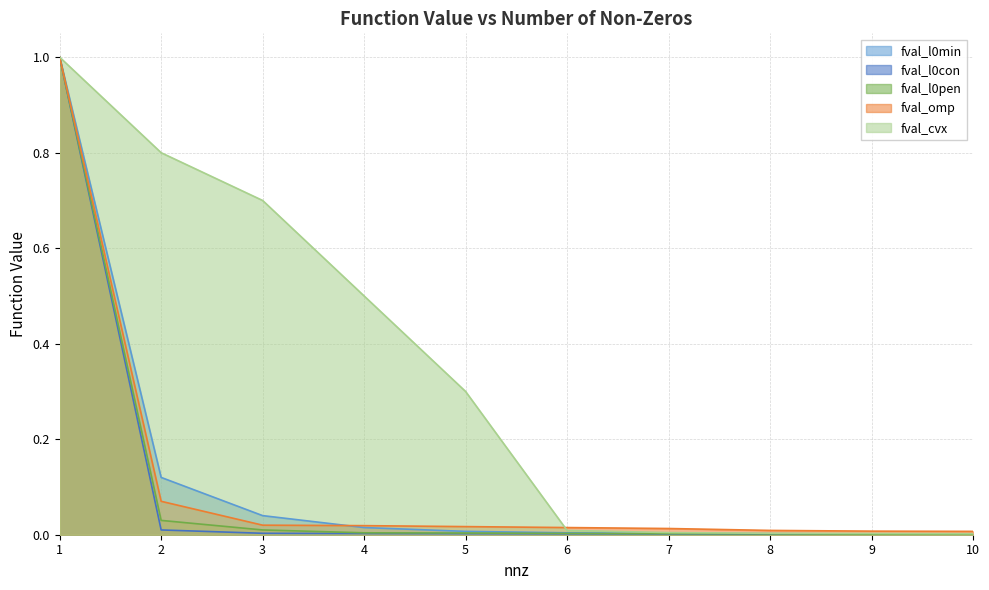

True or false: fval_l0con has more than 2 interior local peaks.

False